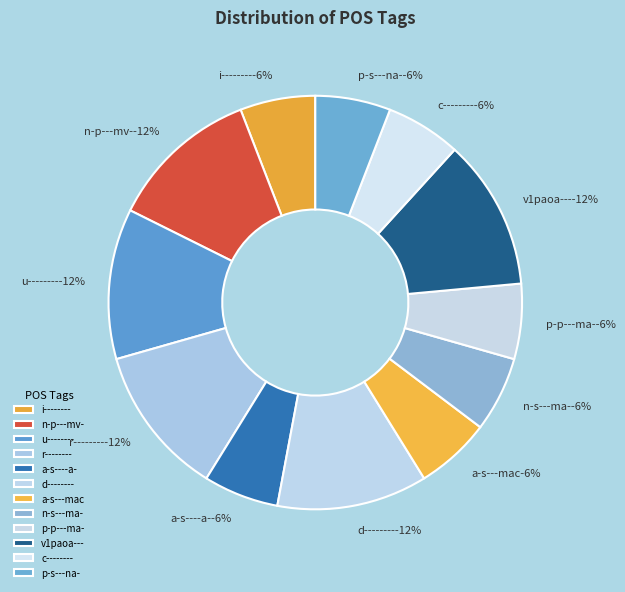

To the nearest percent, what is the average slice percentage?

8%